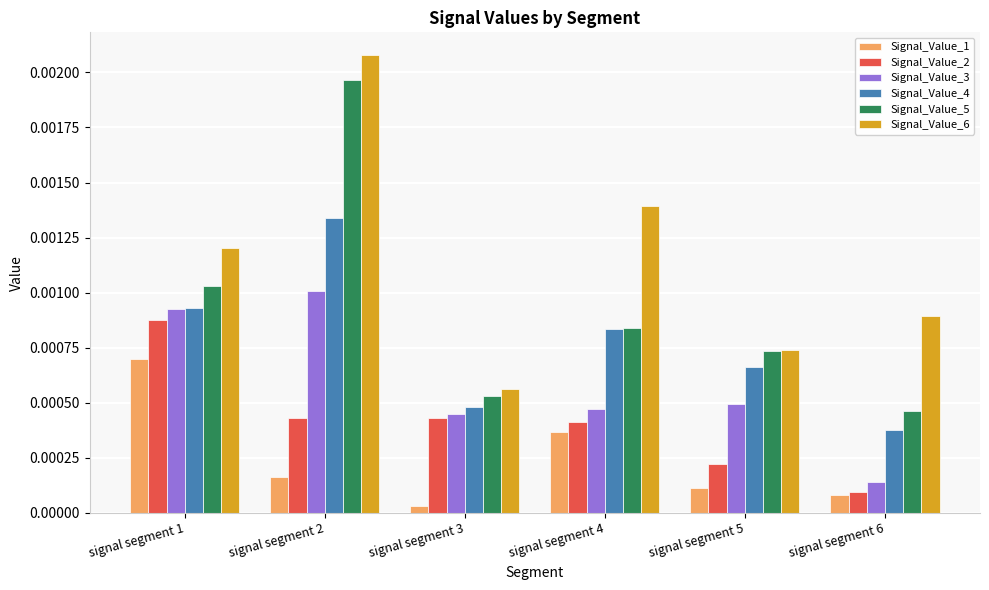

Where is Signal_Value_6 nearest to the value 0?

signal segment 3